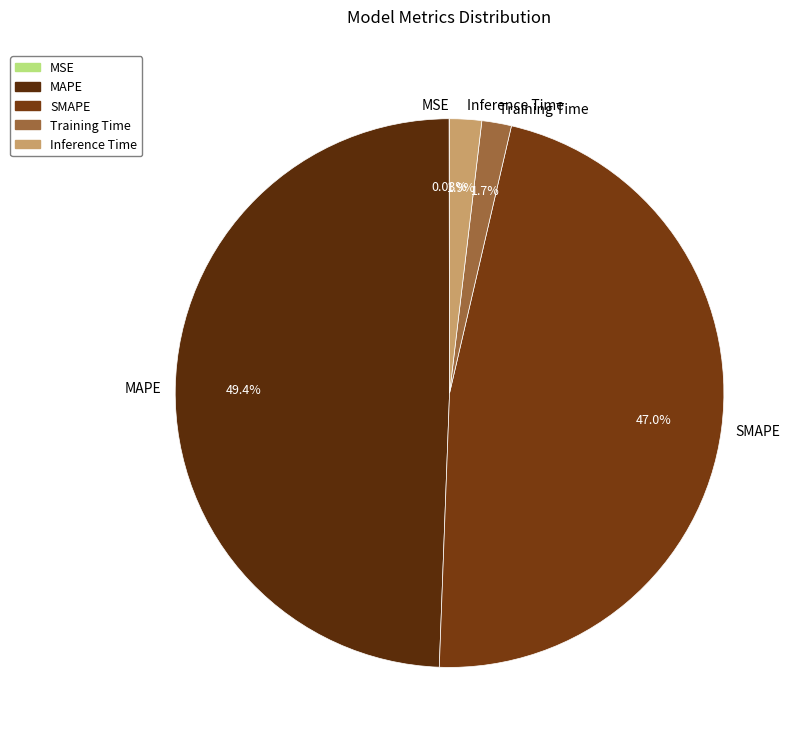

Does any single category account for the majority?

No